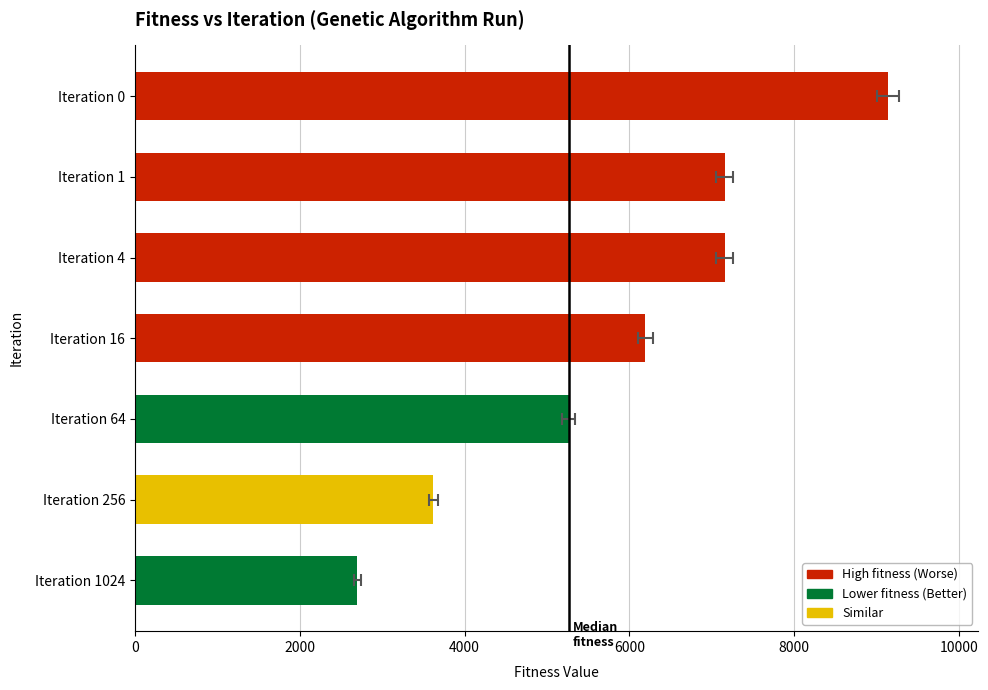

Reading left to right, list all the values displayed in this chart.

0=9137.1	2000=7154.1	4000=7154.1	6000=6191.0	8000=5262.1	10000=3618.6	12000=2696.7